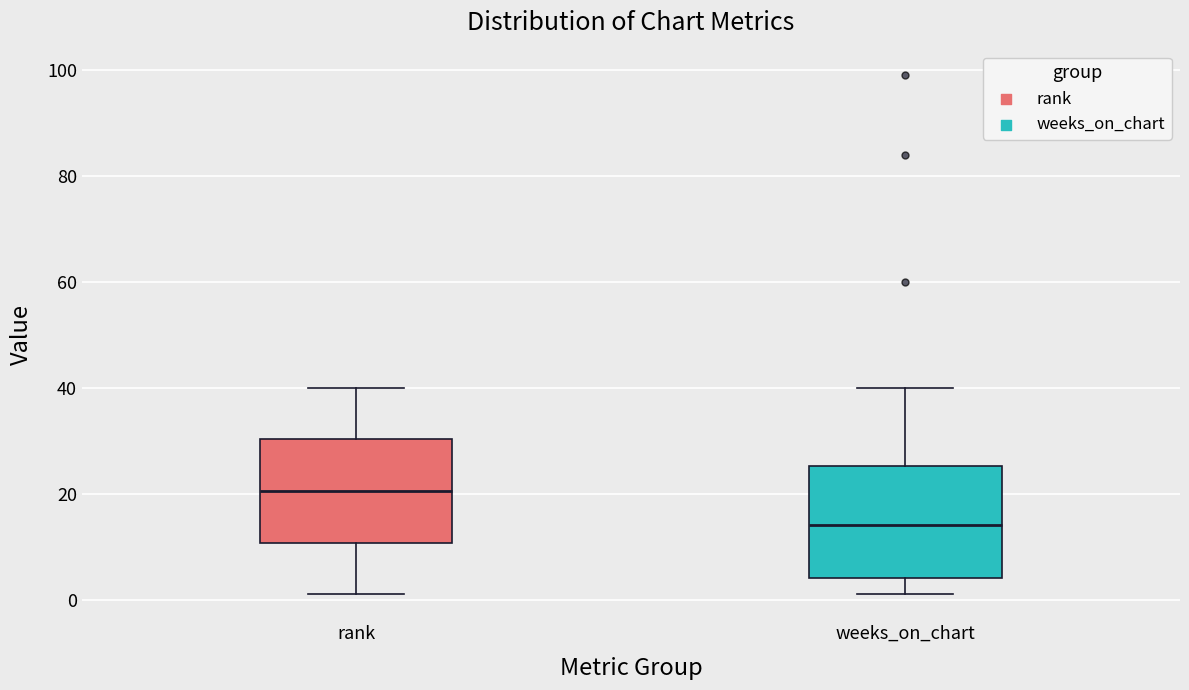

Reading left to right, read every box against the y-axis: the position of its median line, the range the box covers, and the ends of its whiskers. The values are not printed on the chart, so give them approximately, as read against the axis.

rank: median 20, box 10 to 30, whiskers 2 to 40
weeks_on_chart: median 14, box 4 to 26, whiskers 2 to 40